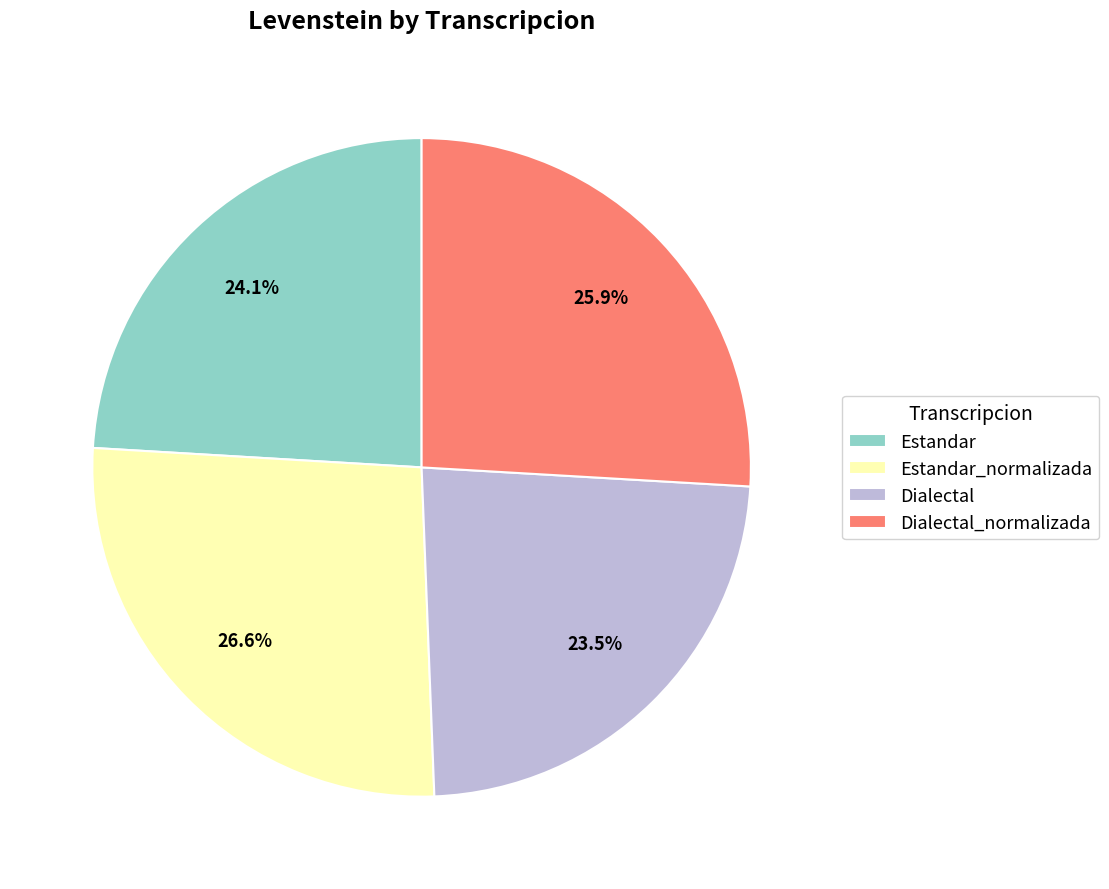

Rank the categories by value from highest to lowest.

Estandar_normalizada, Dialectal_normalizada, Estandar, Dialectal